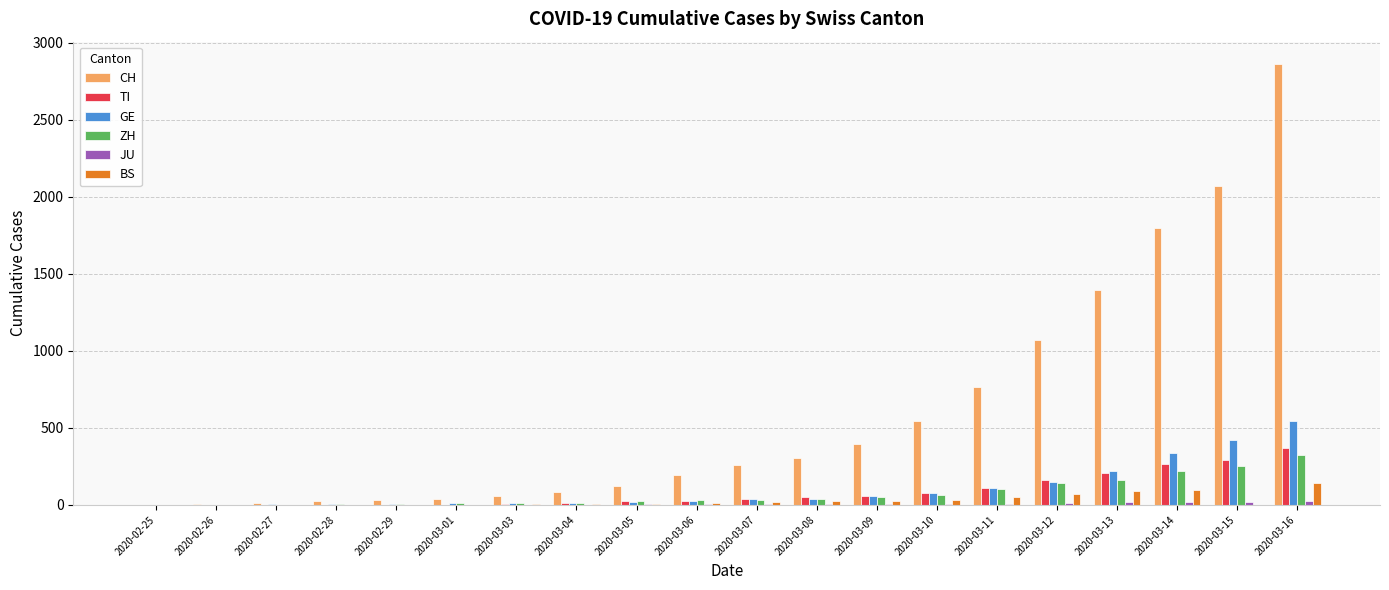

What is the total value across all series at 2020-02-28?

40